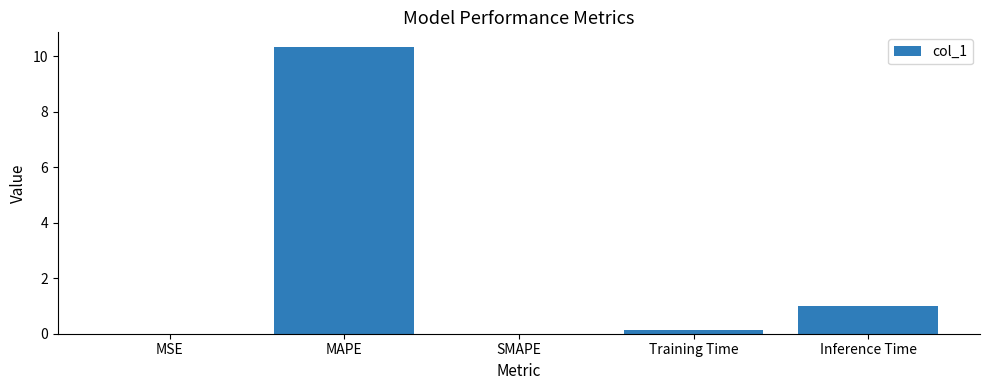

At which label is the value closest to 5?

Inference Time